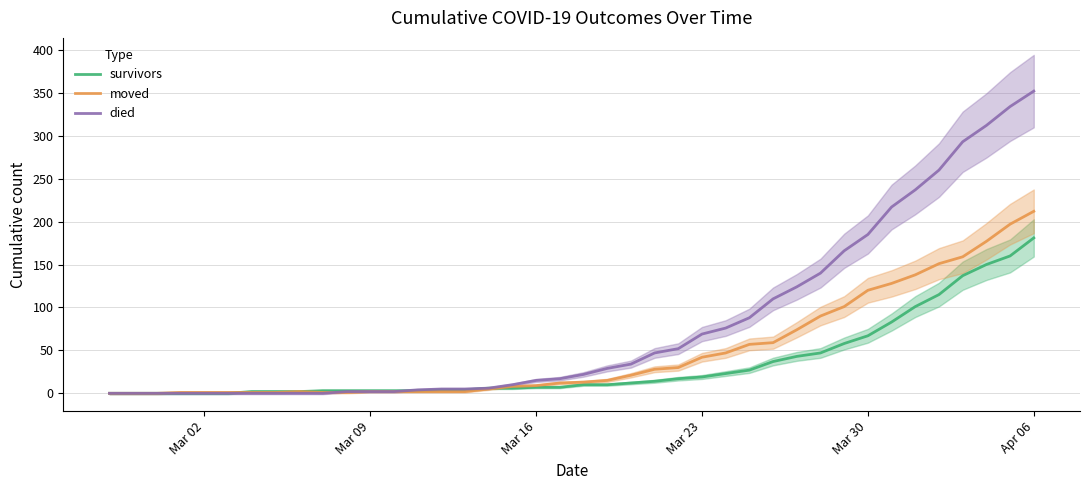

What is the maximum value for survivors?

181